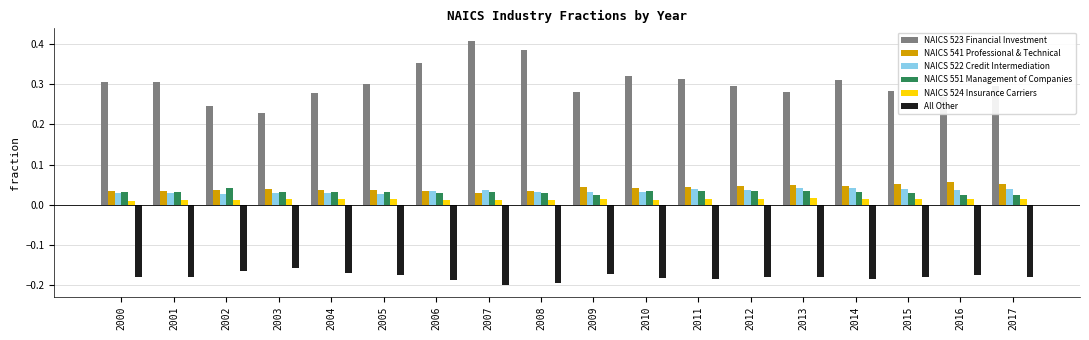

How many NAICS 522 Credit Intermediation values are between 0 and 1?

18